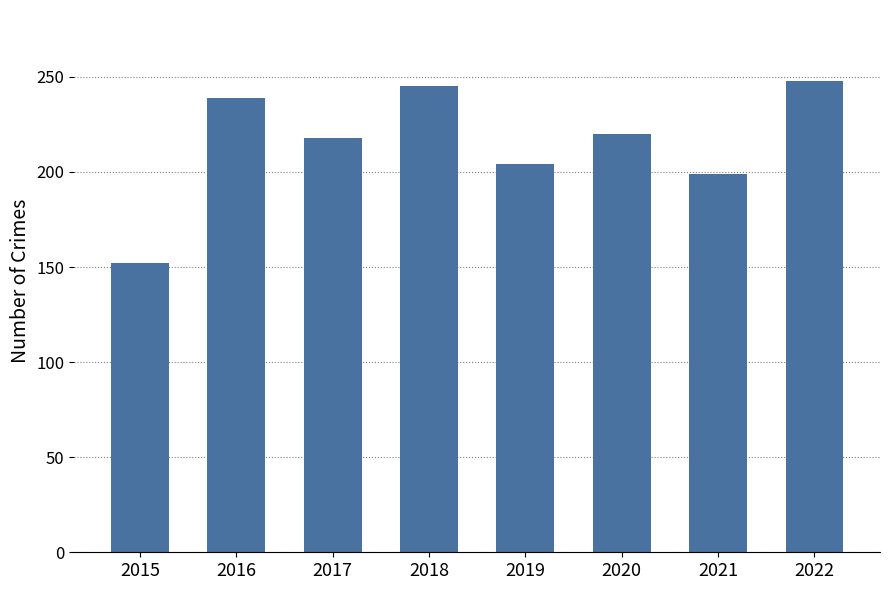

Is it true that the value at 2015 is 214?

False